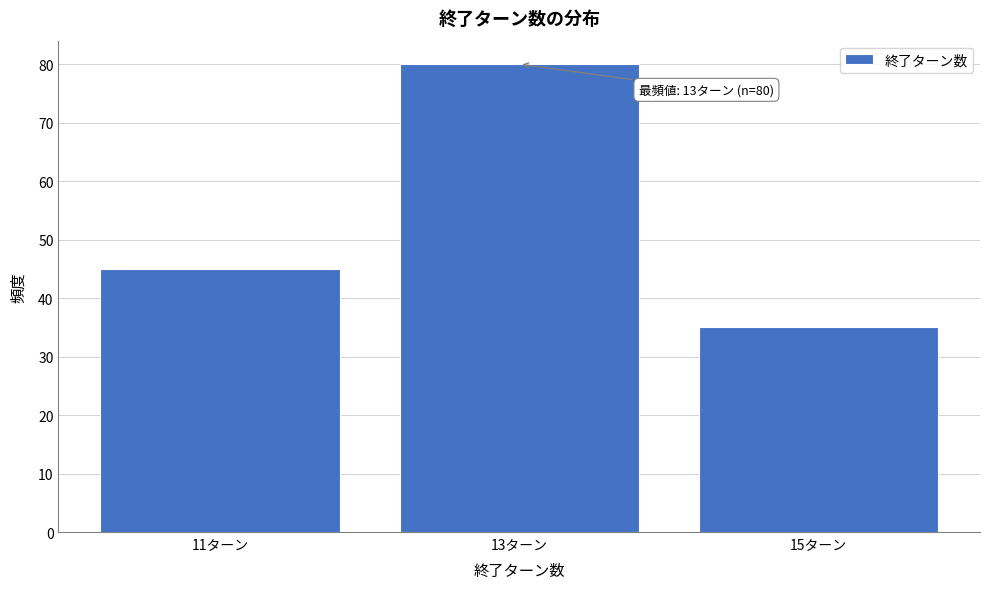

Reading left to right, extract all data points from this chart.

11ターン=45	13ターン=80	15ターン=35